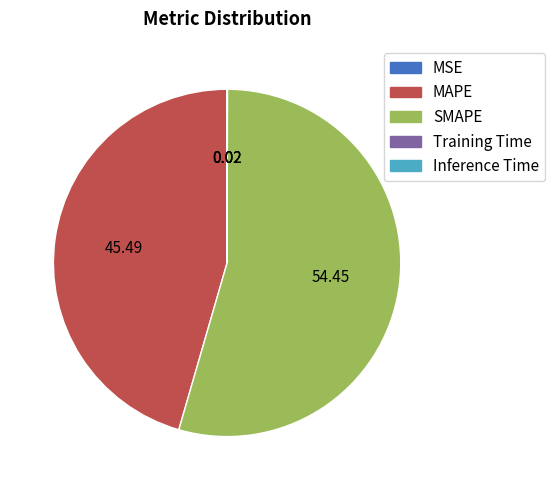

Which slice is the largest?

SMAPE